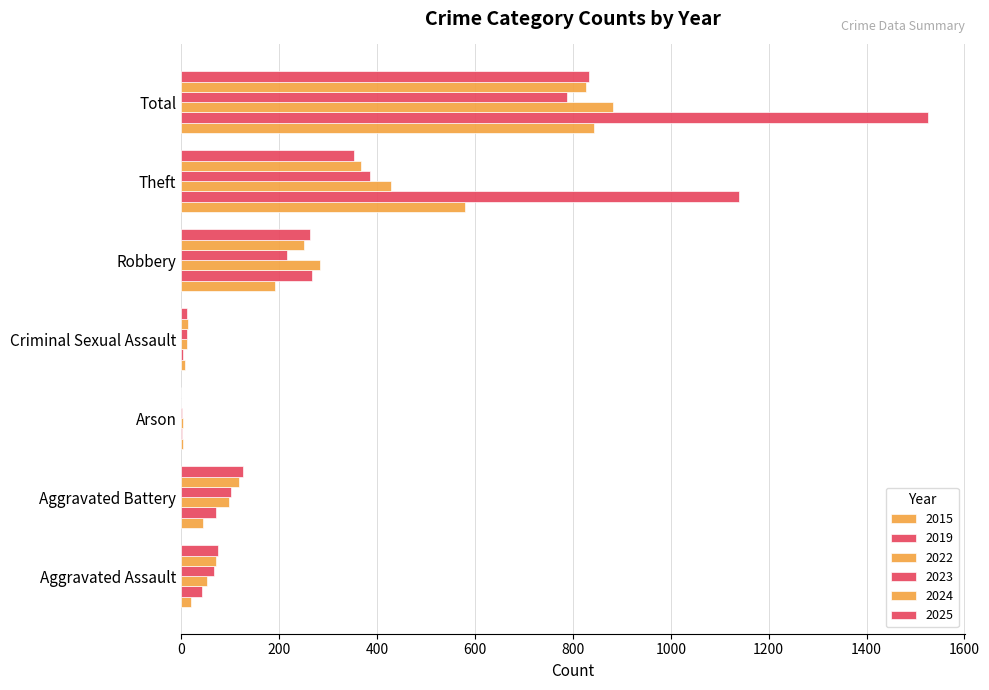

How many categories are shown in the chart?

7